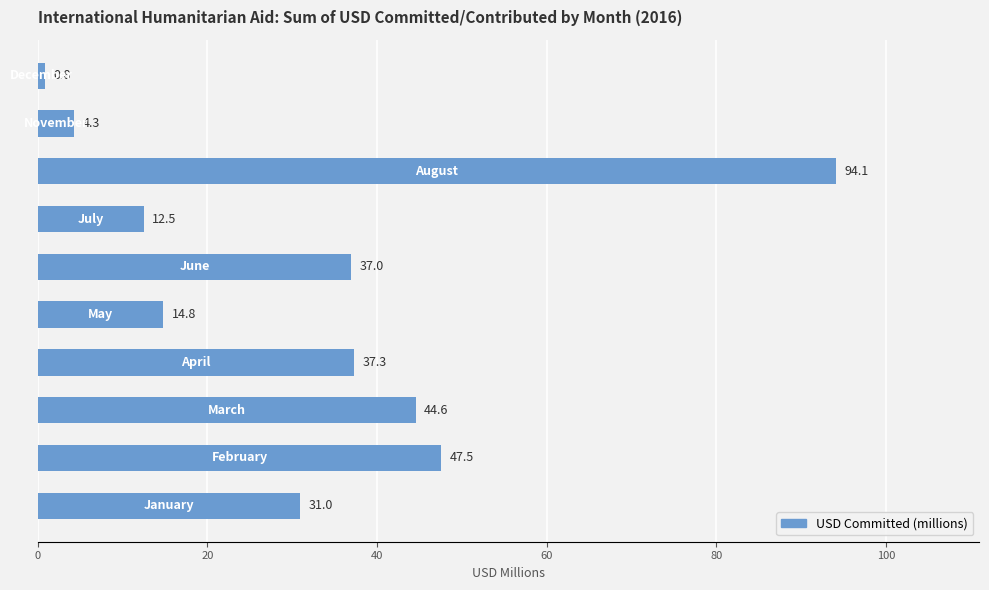

What is the difference between the second highest and second lowest values?

43.2